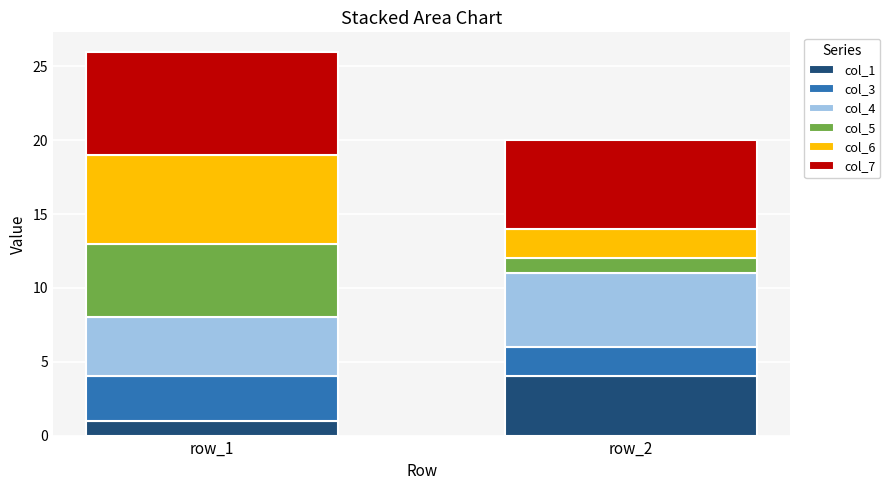

At which category is the sum across all series the highest?

row_1